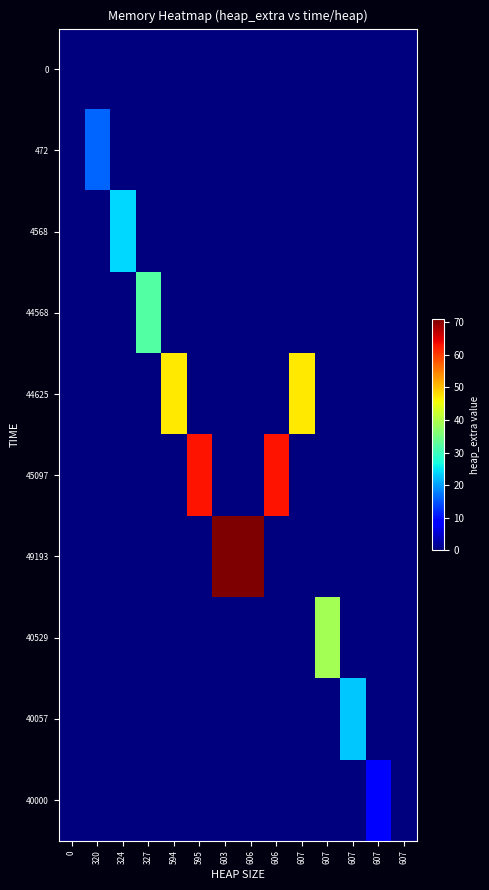

Rank the series by their maximum value, from lowest to highest.

0, 40000, 472, 40057, 4568, 44568, 40529, 44625, 45097, 49193